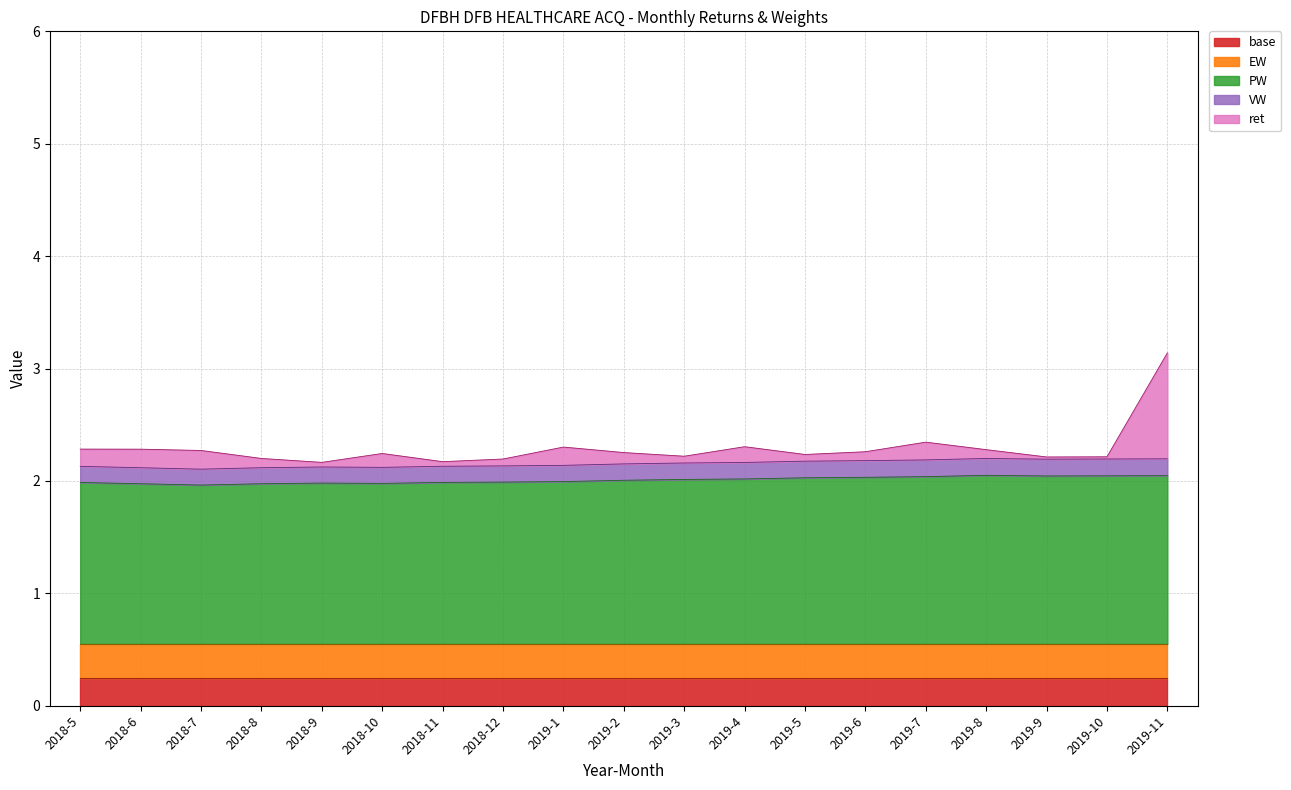

At which category is the sum across all series the highest?

2019-11